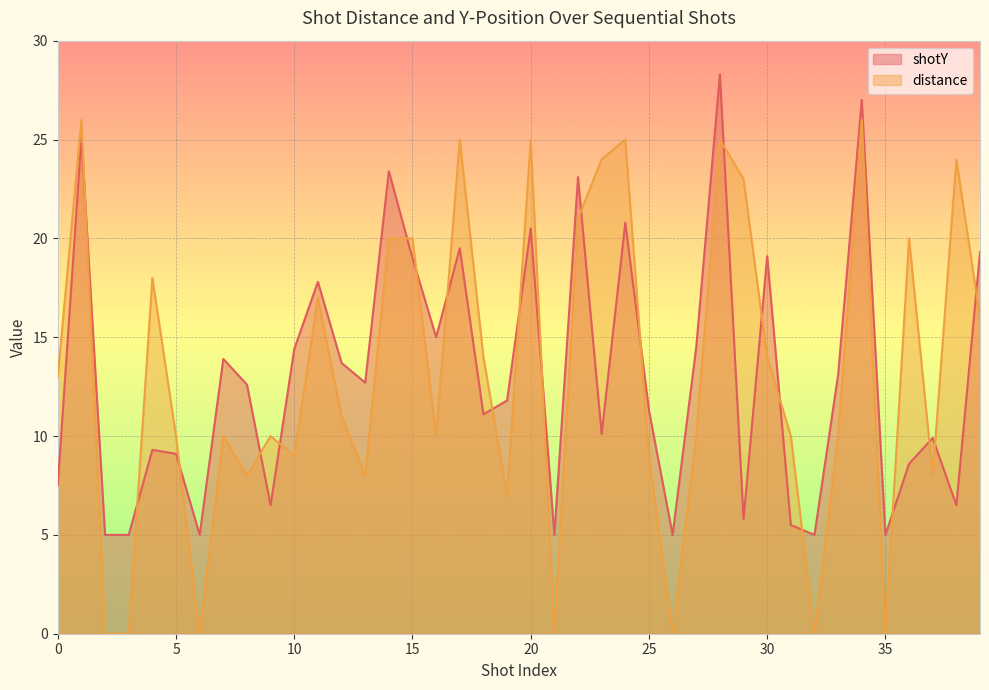

True or false: shotY has a value of 42.1 at 34.

False